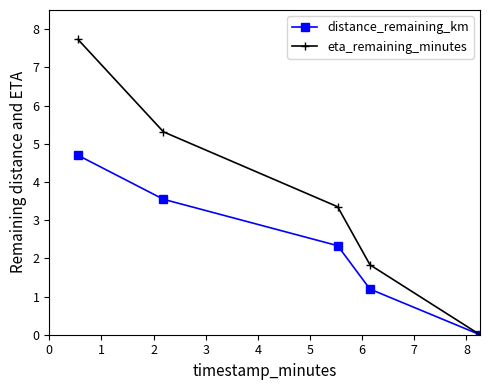

Does the chart have visible grid lines?

No